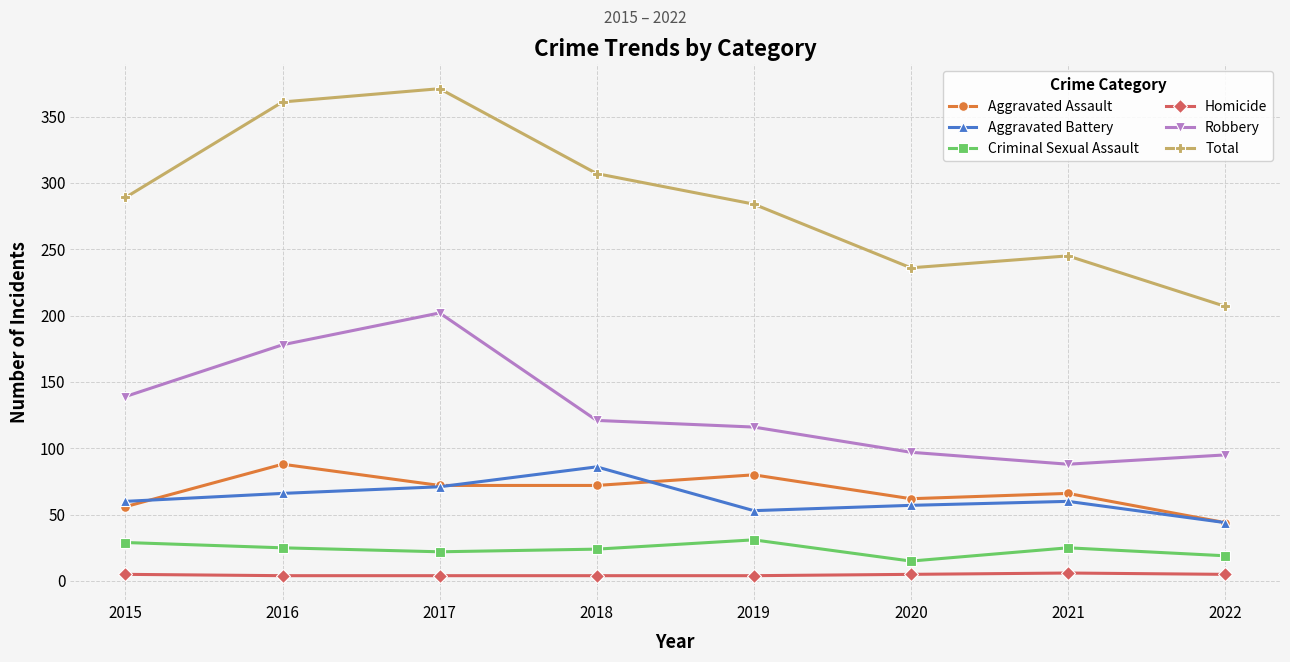

How many lines are shown in the chart?

6